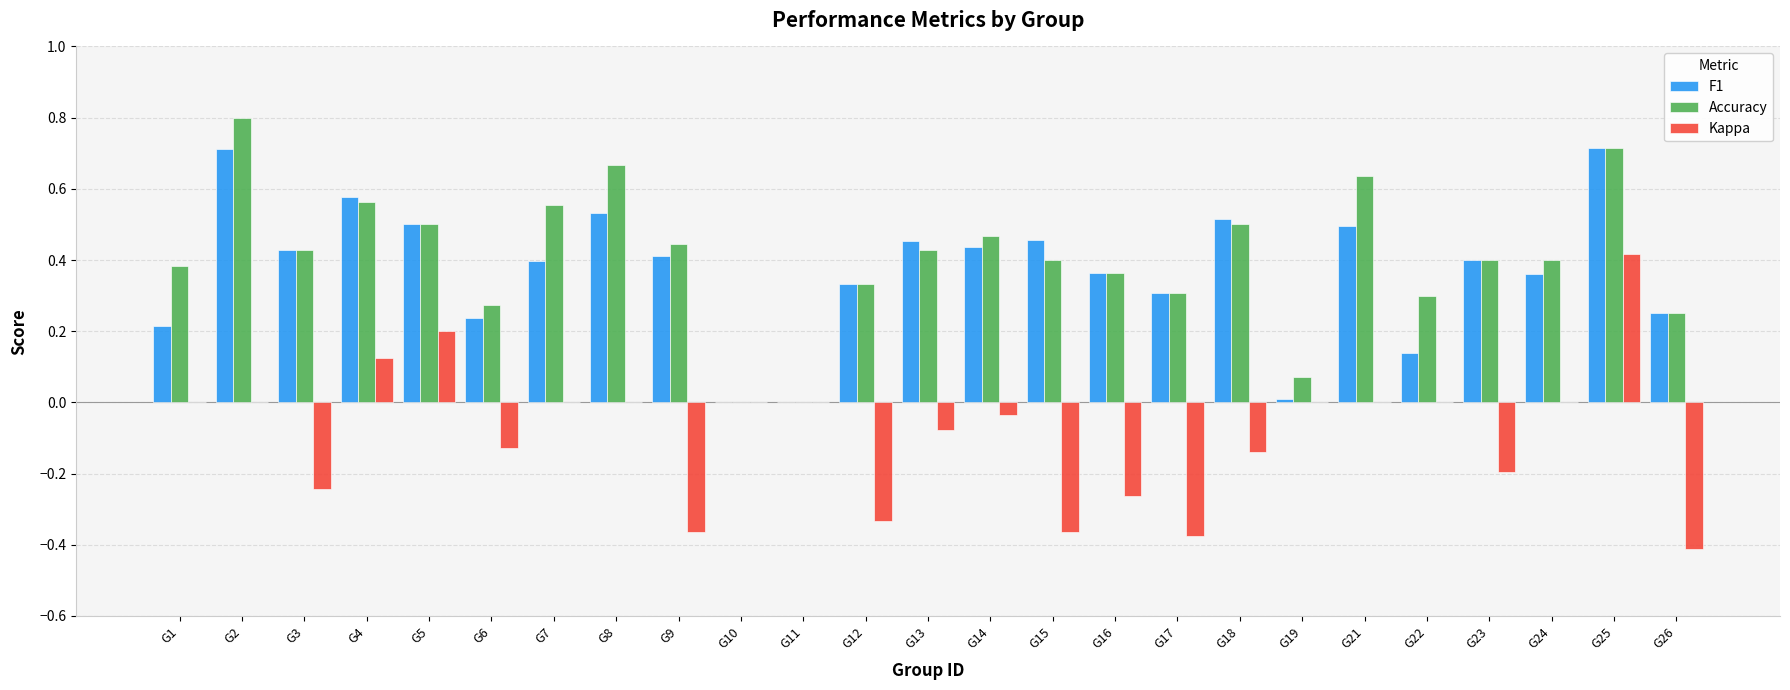

The Accuracy series shows 0.7 at G24. True or false?

False